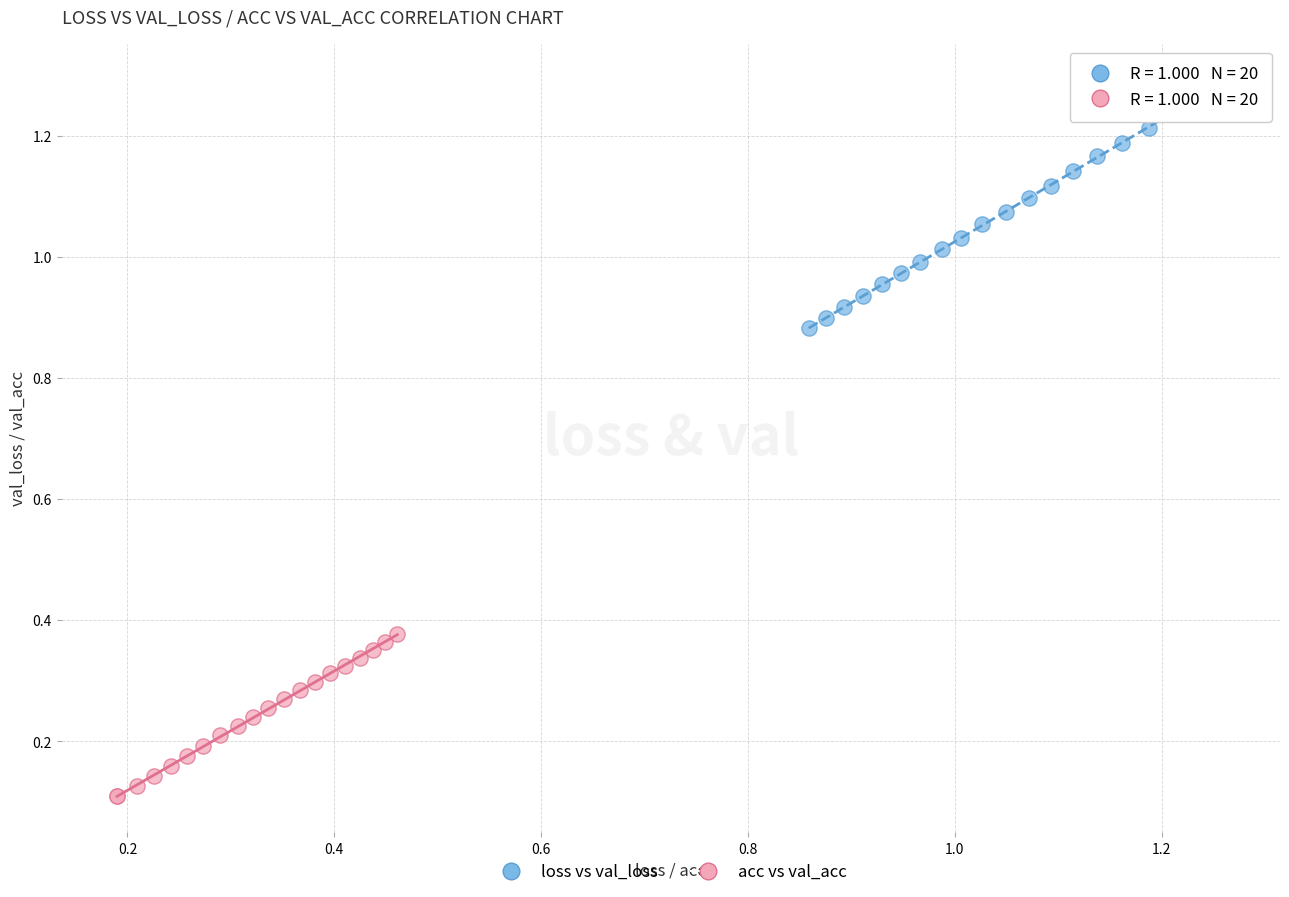

Which series reaches the minimum Y coordinate?

acc vs val_acc